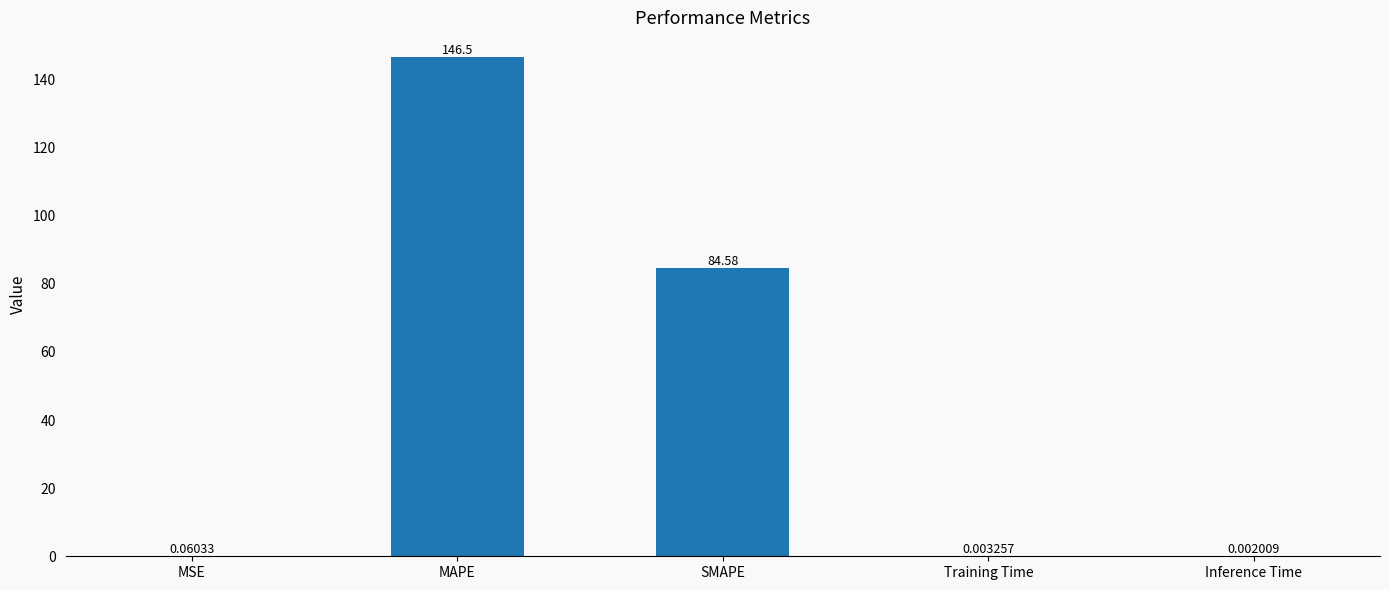

Are the bars horizontal?

No